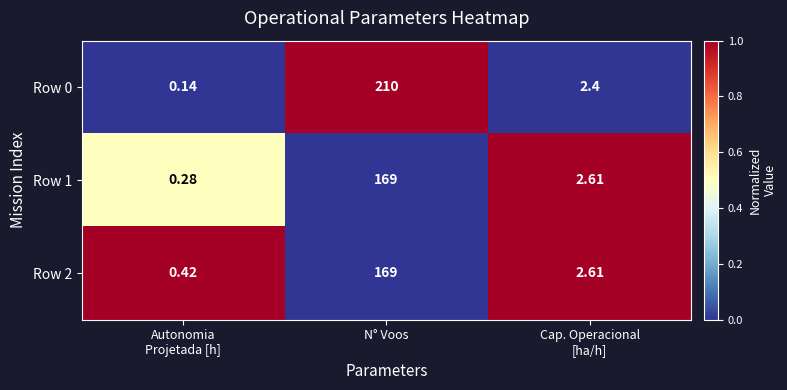

Which label corresponds to the largest value in the chart?

N° Voos